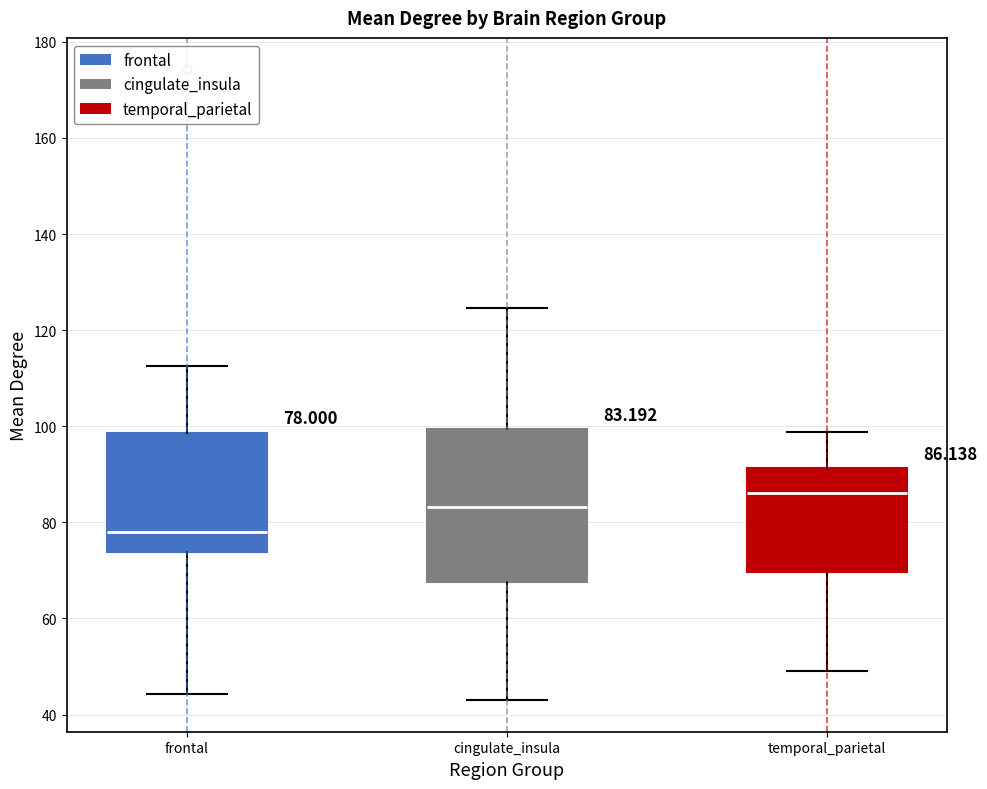

Which box's median line is the lowest?

frontal